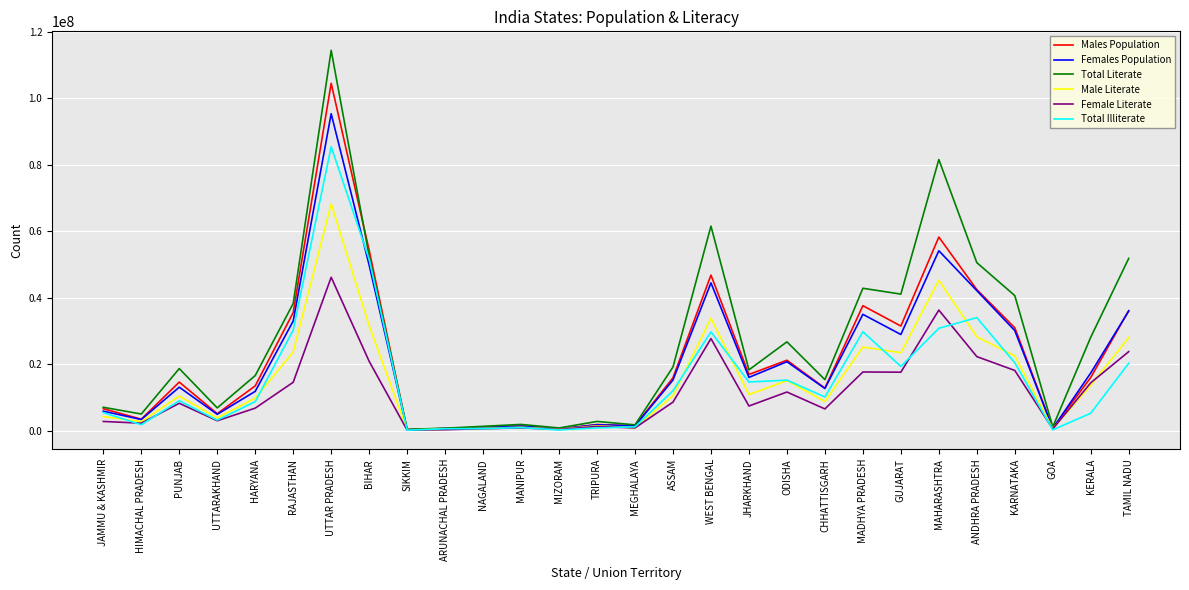

How many values in the Males Population series are below 15939443?

14